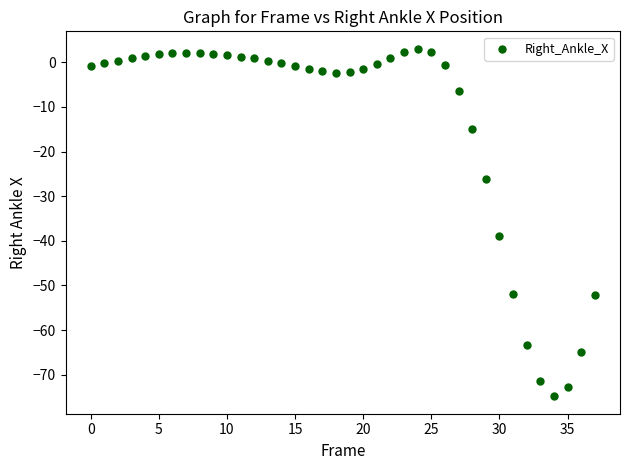

What Y value in the scatter plot is closest to -35?

-38.9